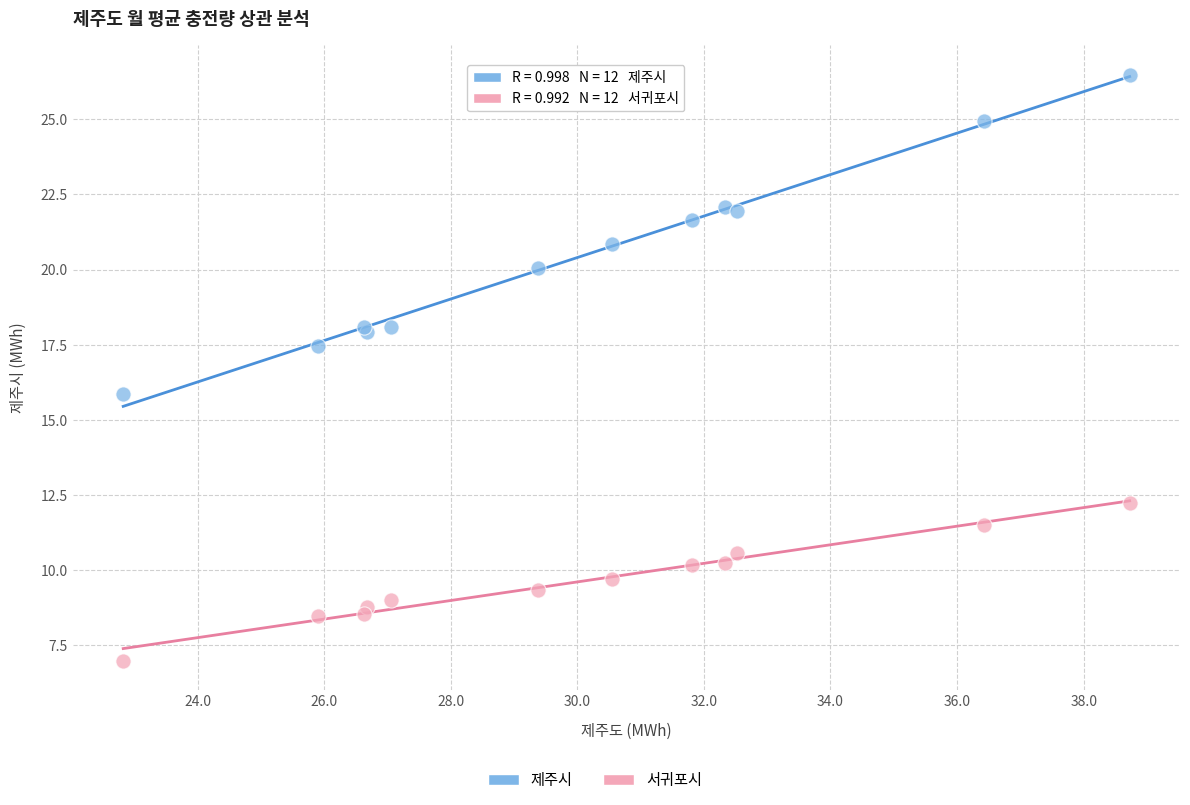

Which series reaches the minimum Y coordinate?

서귀포시